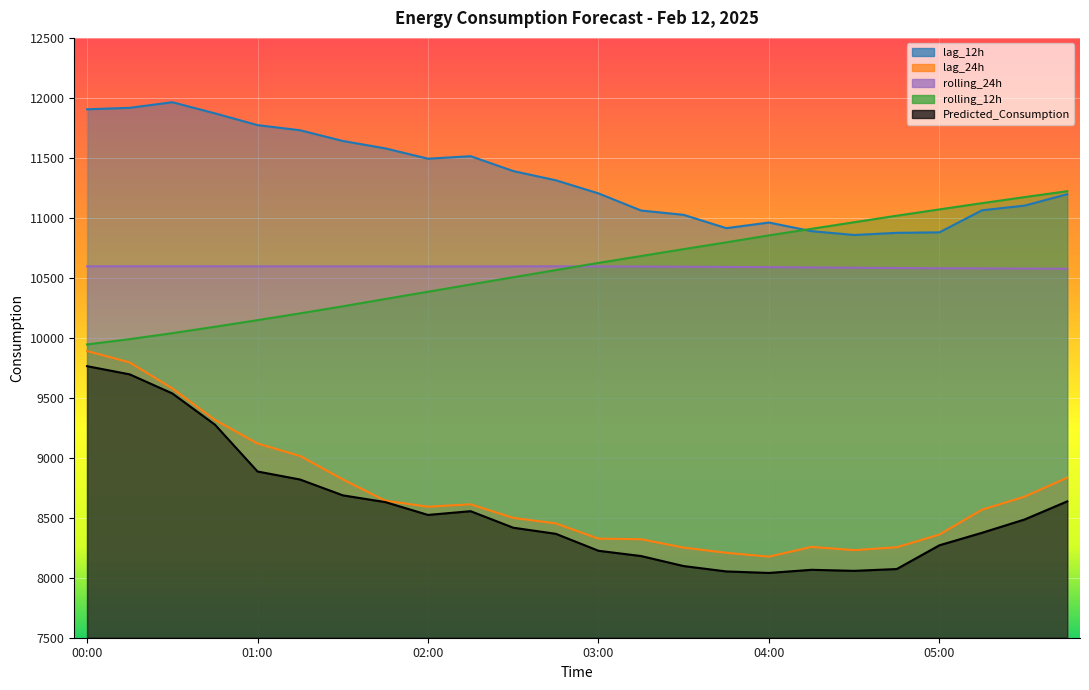

What is the total value across all series at 05:15?

49705.4